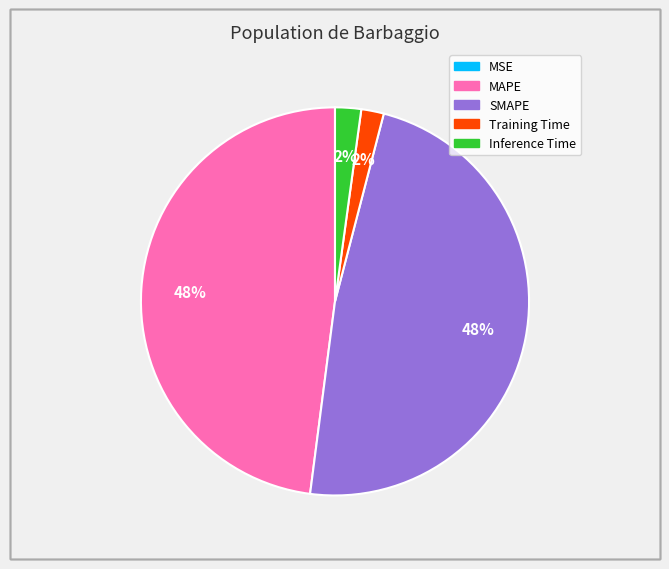

To the nearest percent, what portion does SMAPE represent?

48%